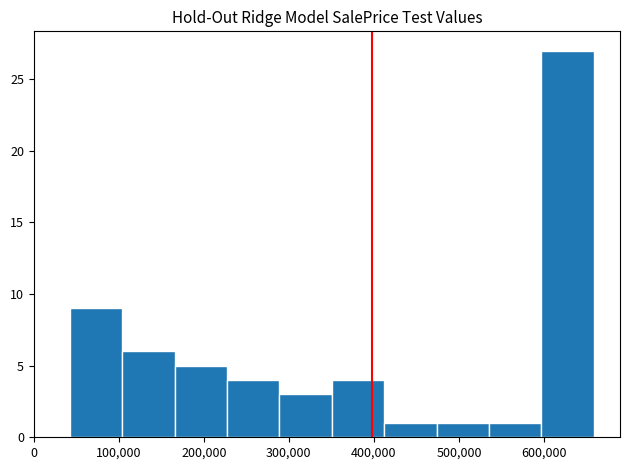

Which range on the x-axis has the tallest bar?

600000 to 660000